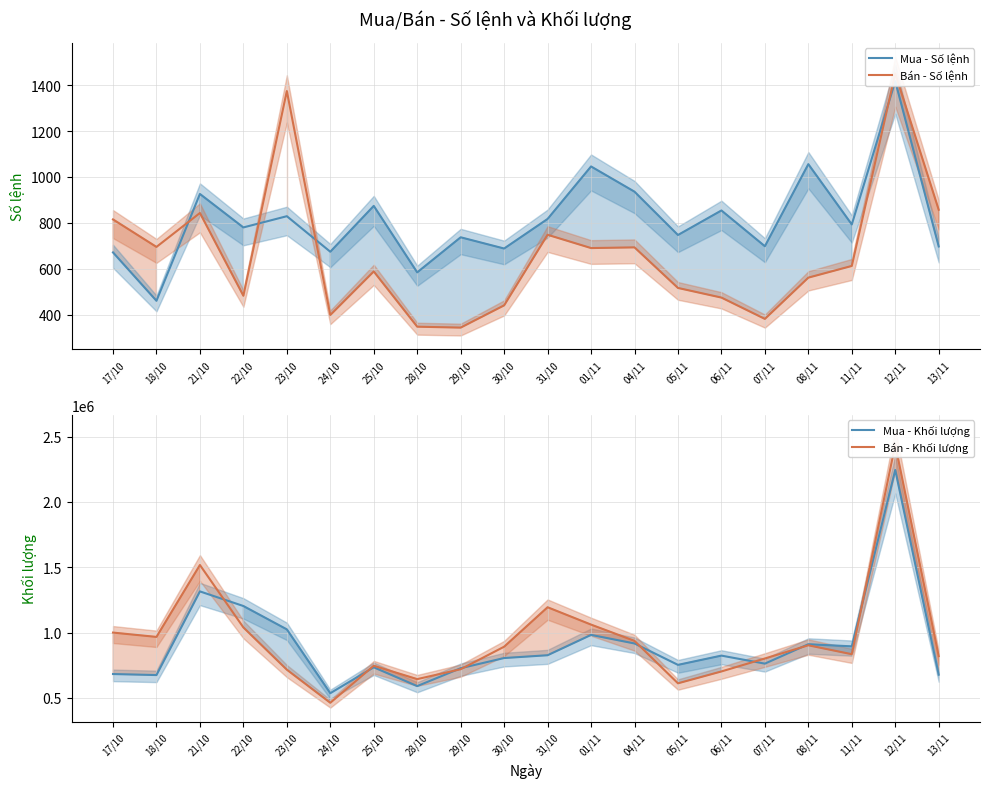

At how many categories does at least one series exceed 1830593?

1